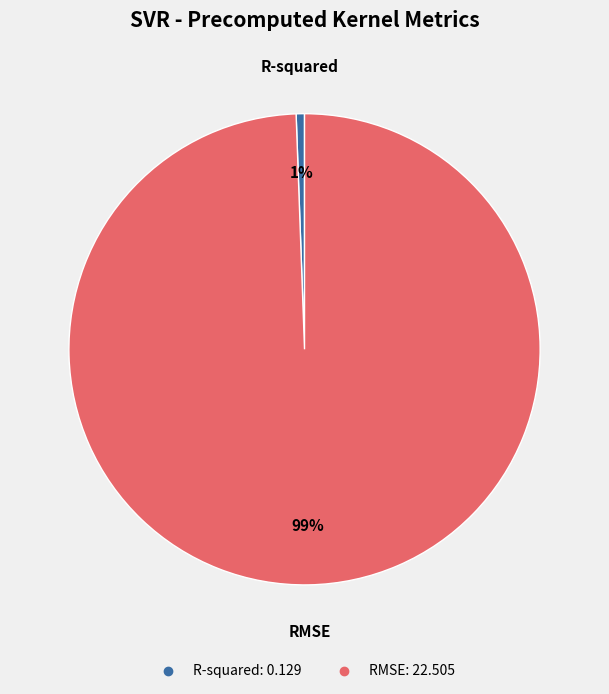

What percentage is the R-squared slice, to the nearest percent?

1%